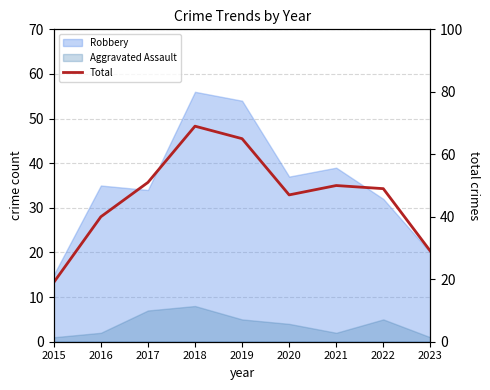

What is the difference between the values at 2021 and 2015?

31